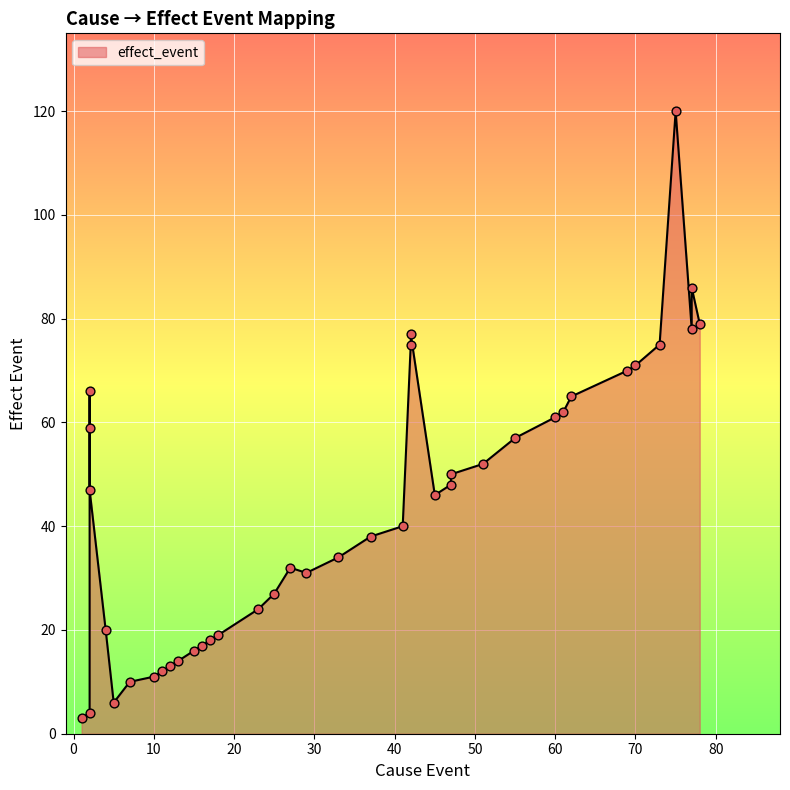

Between 11 and 47, which is larger?

47